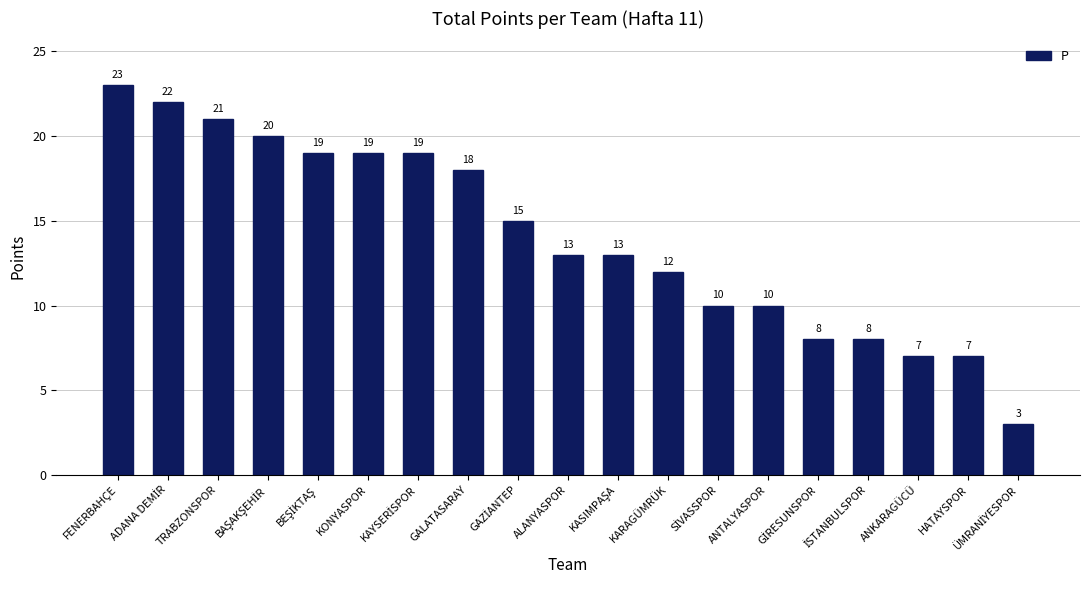

Read the value at GALATASARAY, to the nearest 10.

20